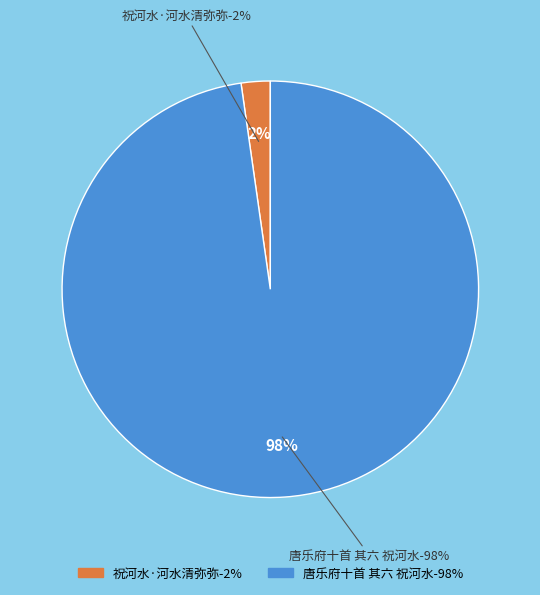

Count the number of slices in the pie.

2